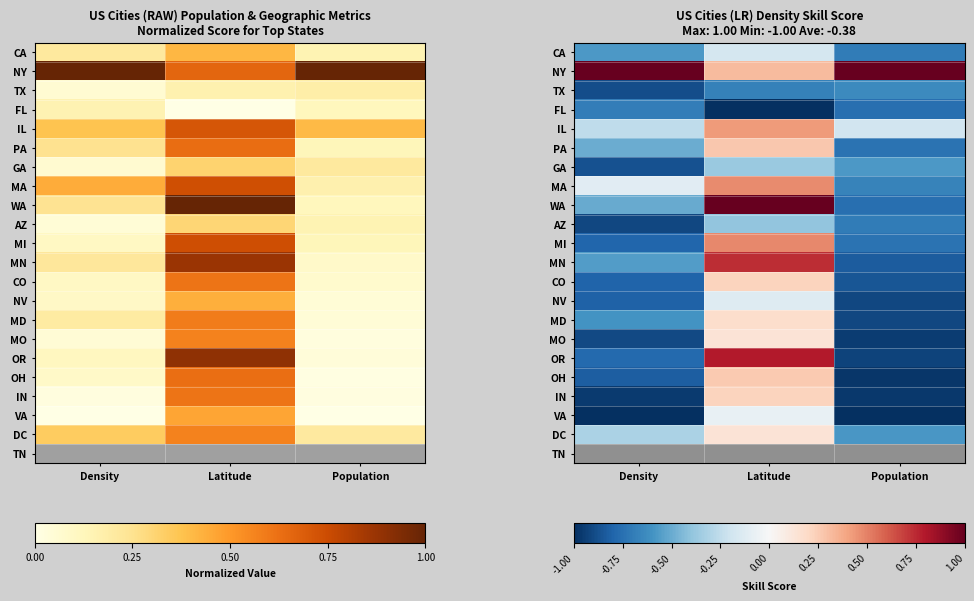

Between Latitude and Density, which is larger?

Latitude